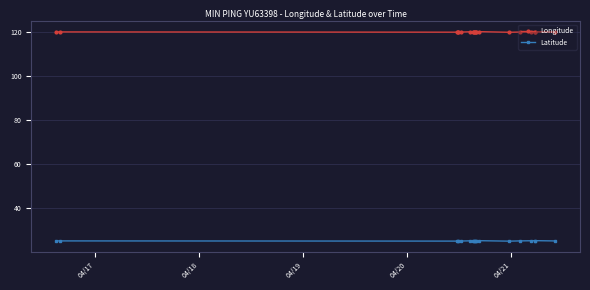

What is the minimum value for Longitude?

119.7